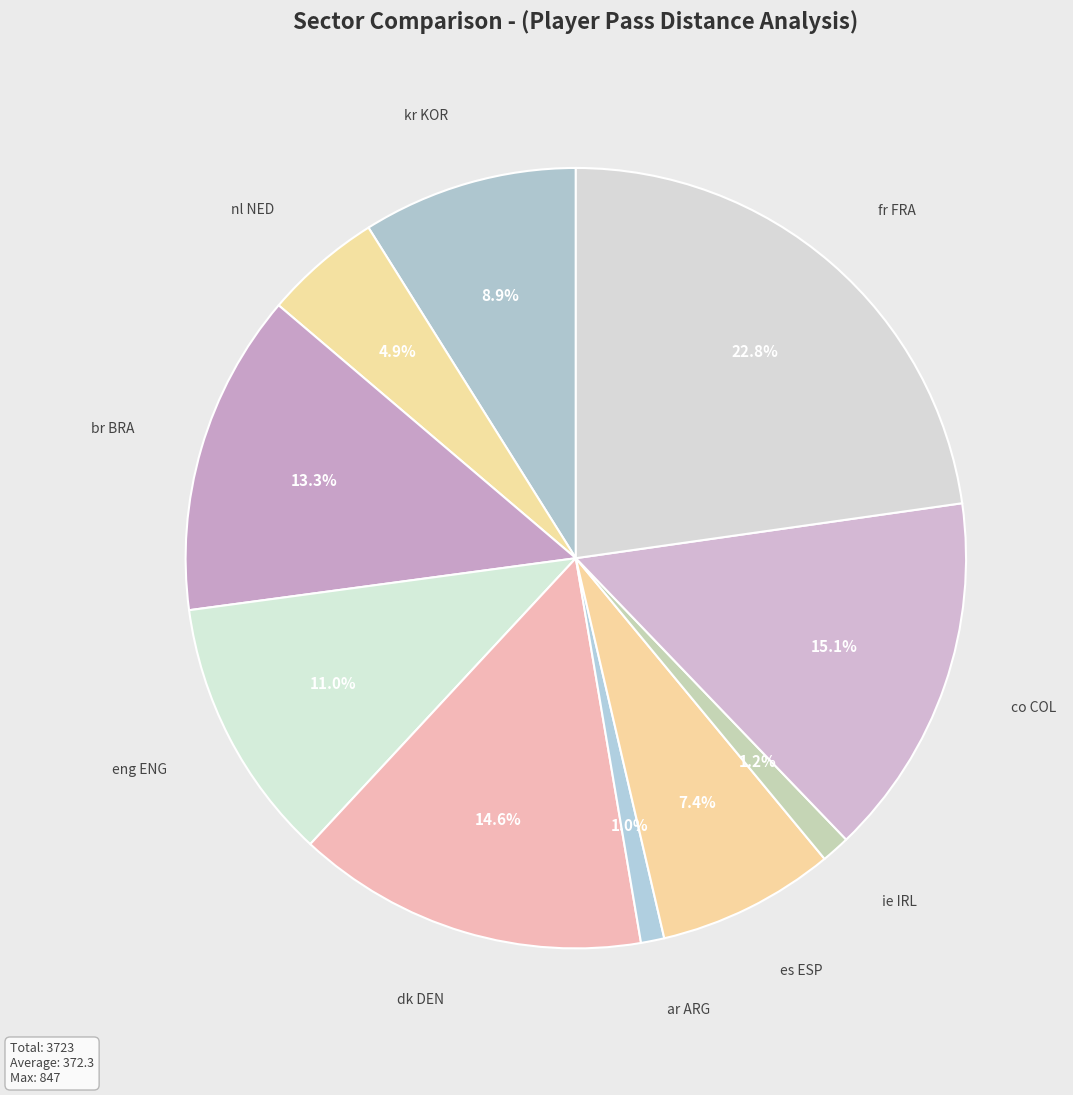

Is it true that es ESP is 16% of the pie?

False